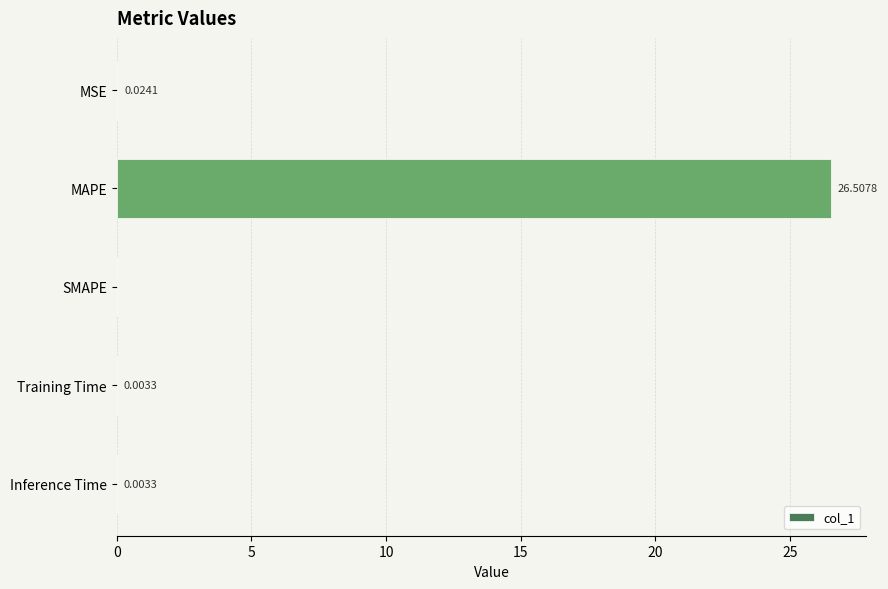

What is the average value?

5.3